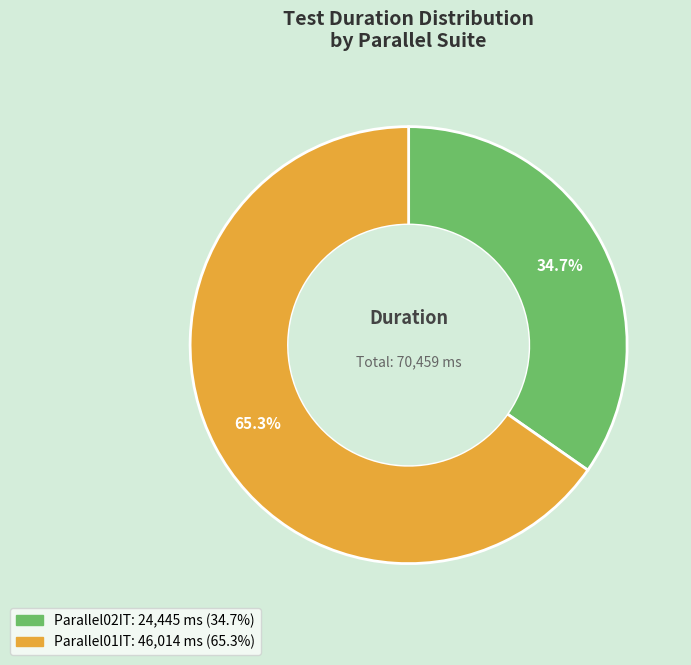

How much of the chart is everything except Parallel02IT?

65.3%